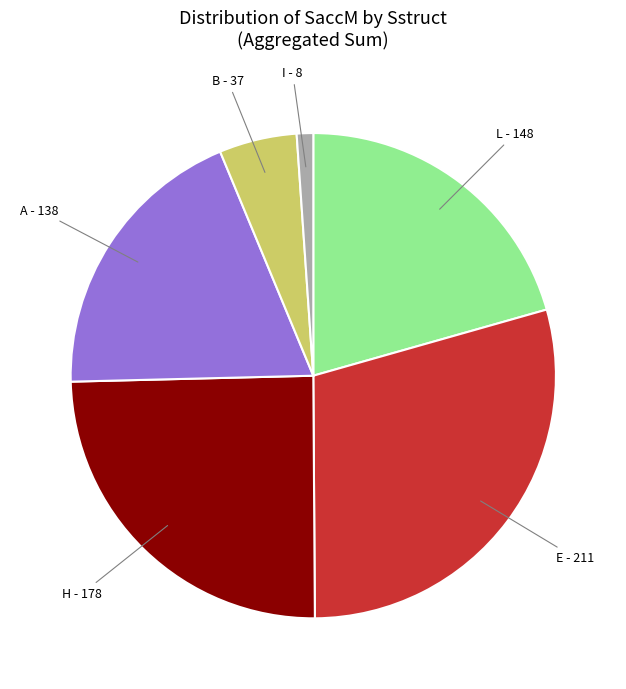

Does any single category account for the majority?

No